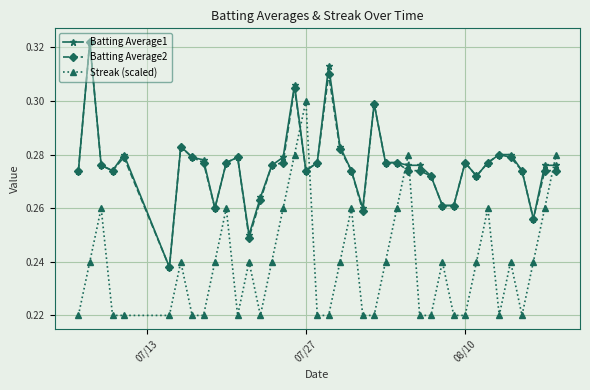

How many Batting Average1 values are between 0 and 1?

40